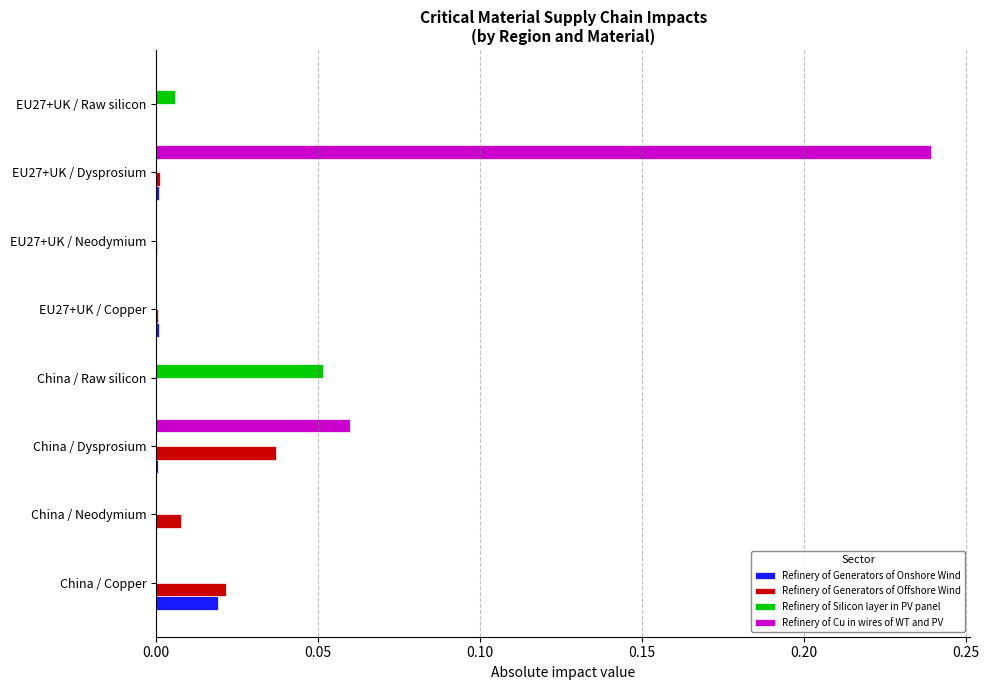

Which series changed the most between China / Raw silicon and EU27+UK / Neodymium?

Refinery of Silicon layer in PV panel